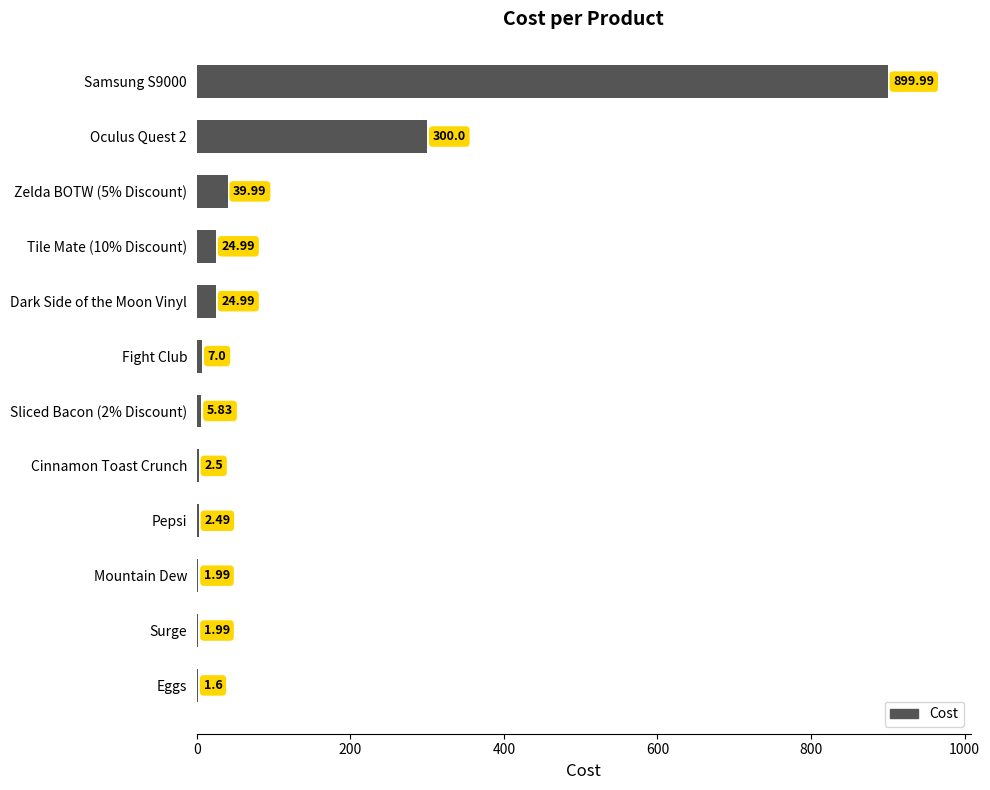

What is the maximum value shown in the chart?

900.0